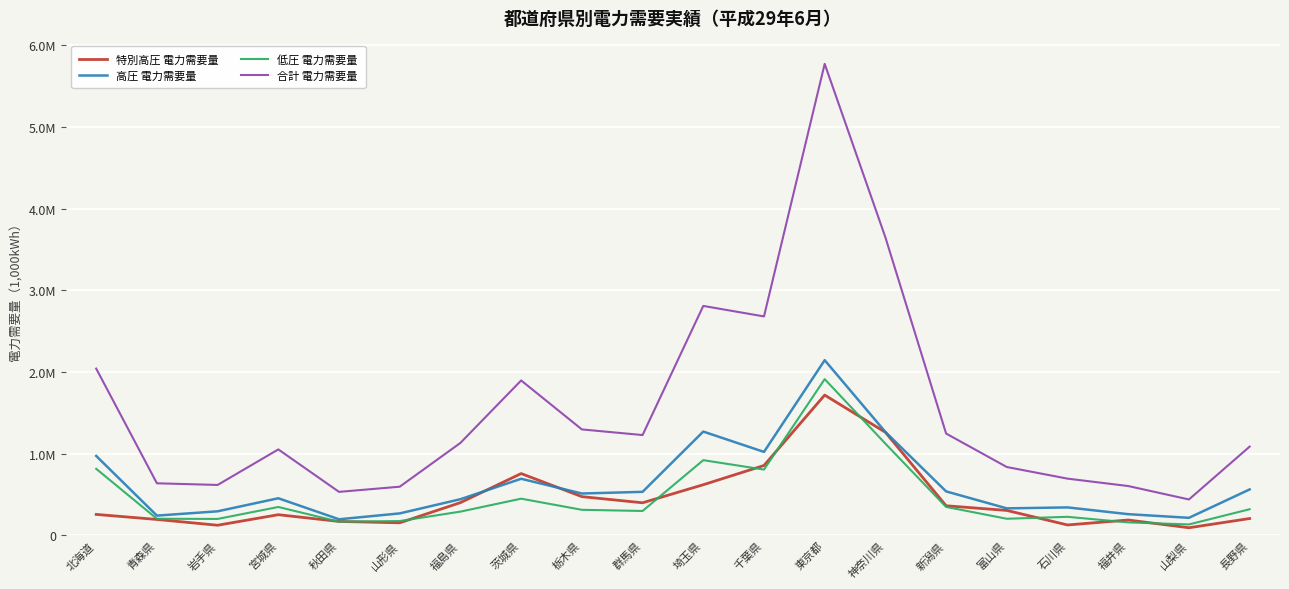

Does the chart display data point markers on the line(s)?

No